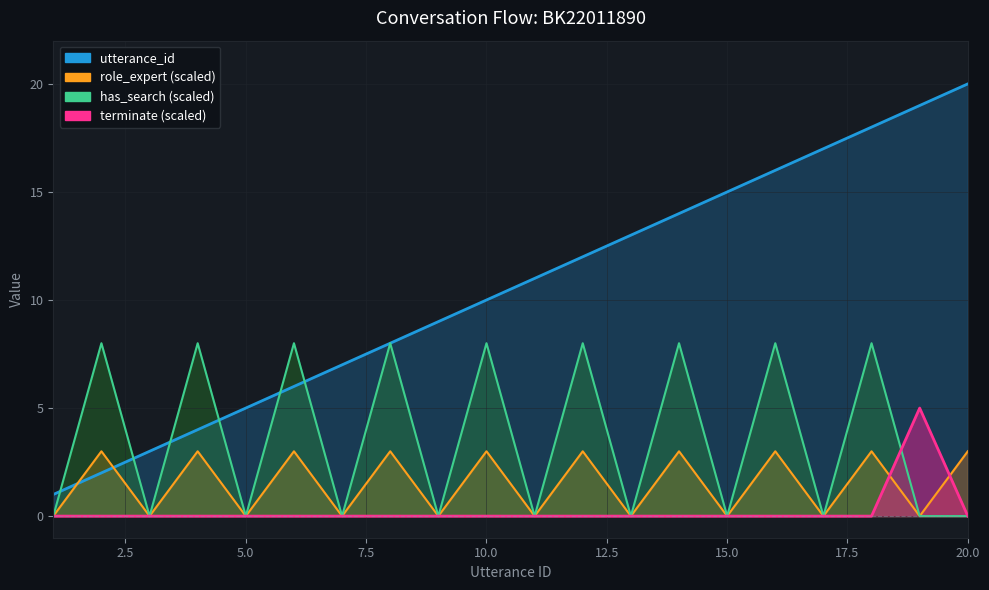

Count the role_expert values in the range 0 to 3.

20